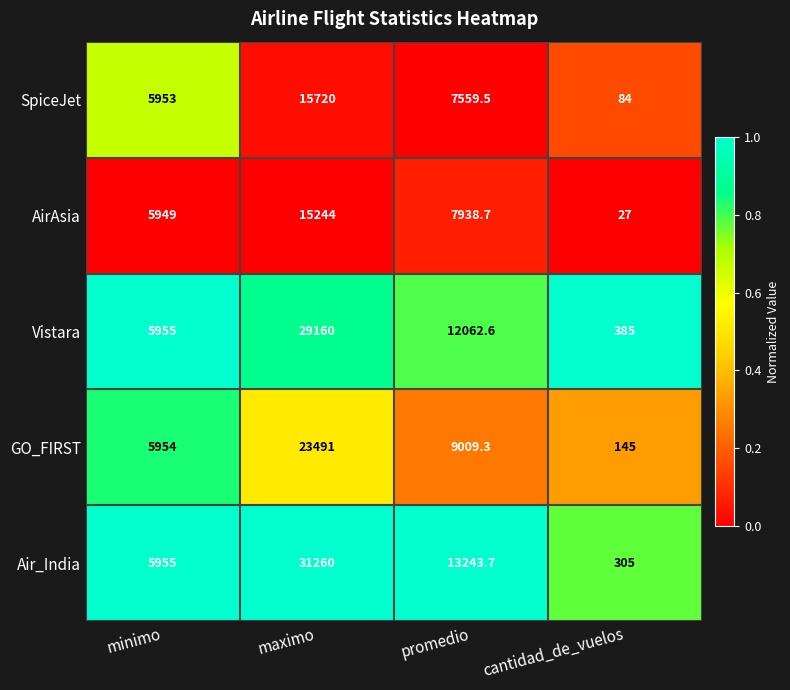

What is the spread (max minus min) of values at minimo?

6.0